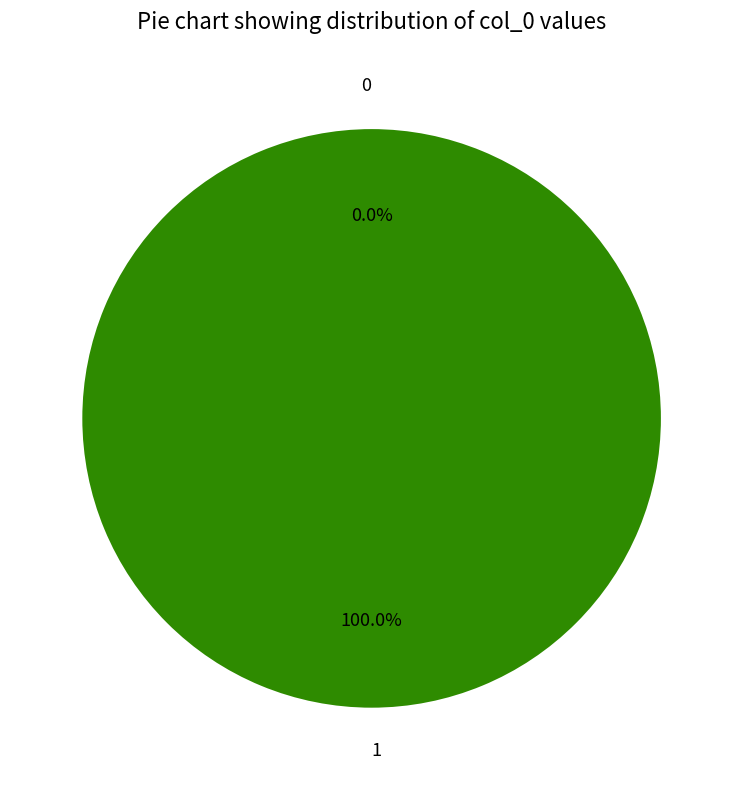

Combined, do 1 and 0 account for over 50%?

Yes